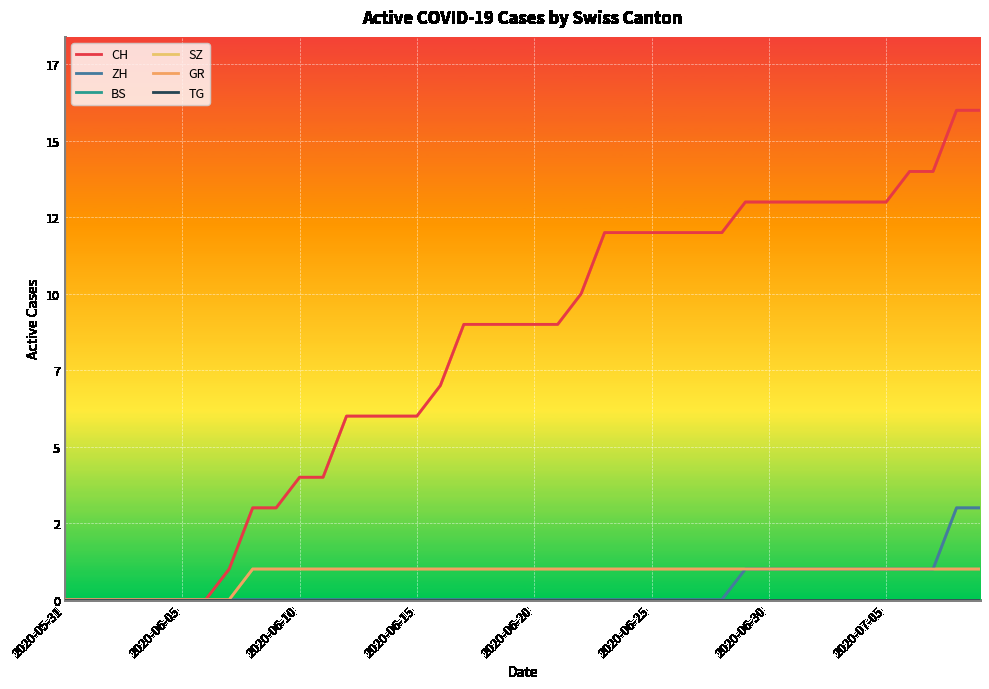

Does the chart display data point markers on the line(s)?

No